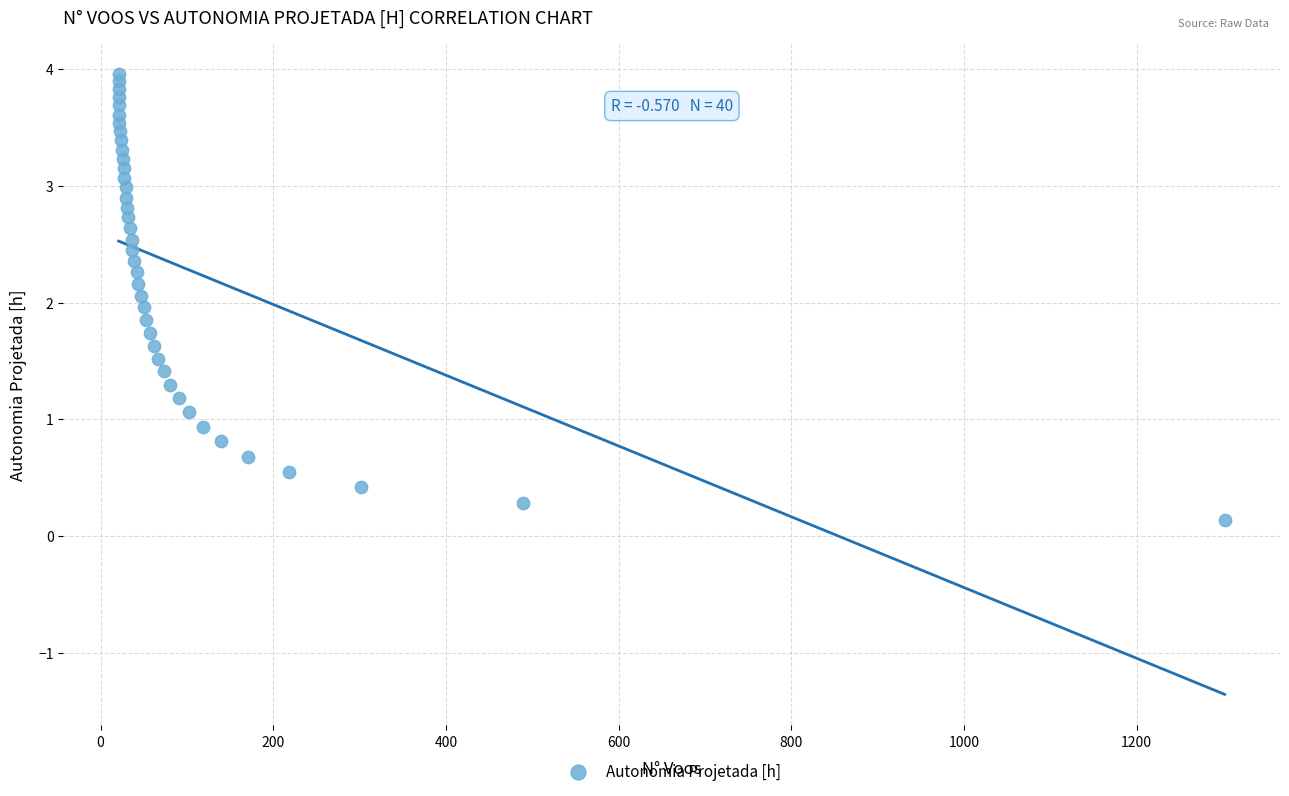

What is the range of X values (max minus min)?

1281.0